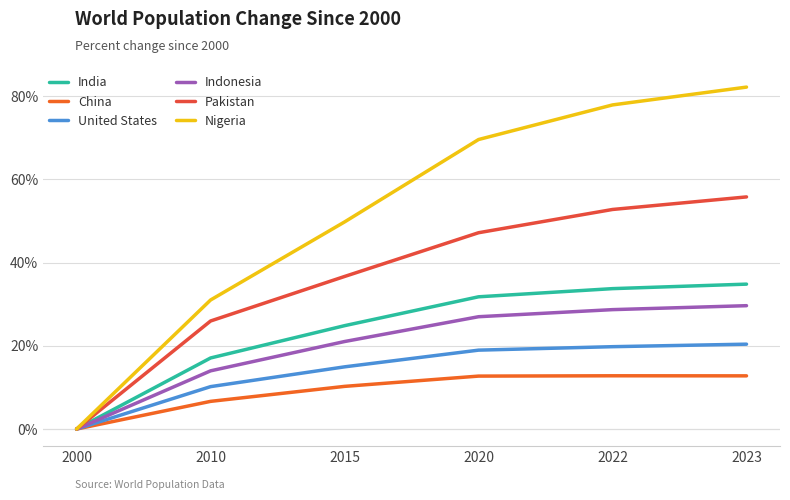

True or false: China and United States cross at least once.

False